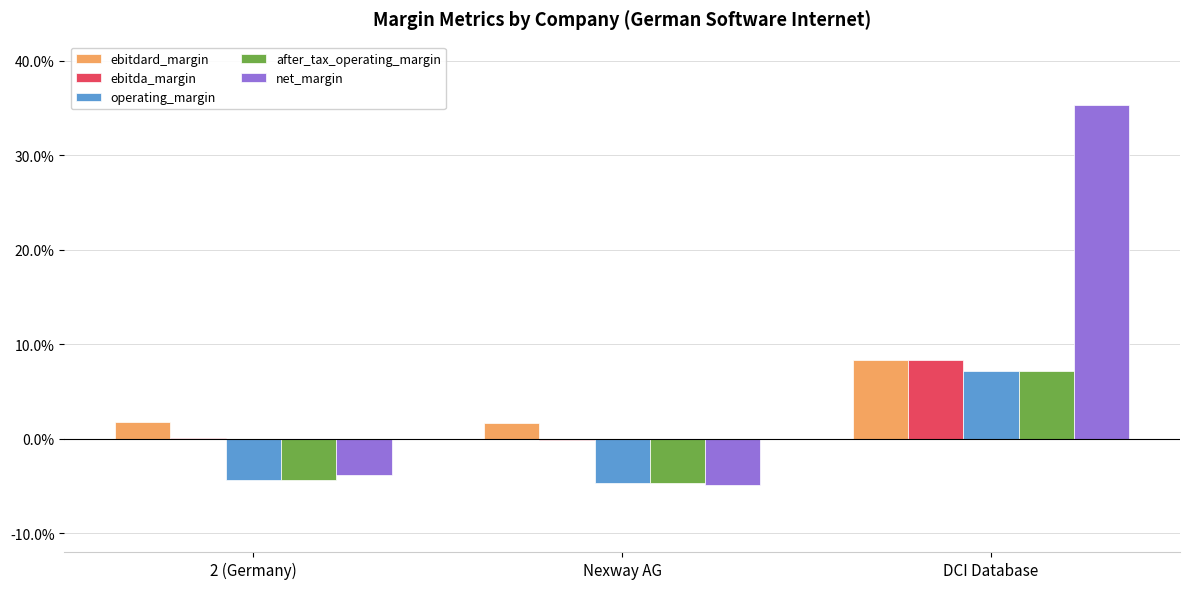

Is the value of after_tax_operating_margin at Nexway AG greater than the value of operating_margin at Nexway AG?

No